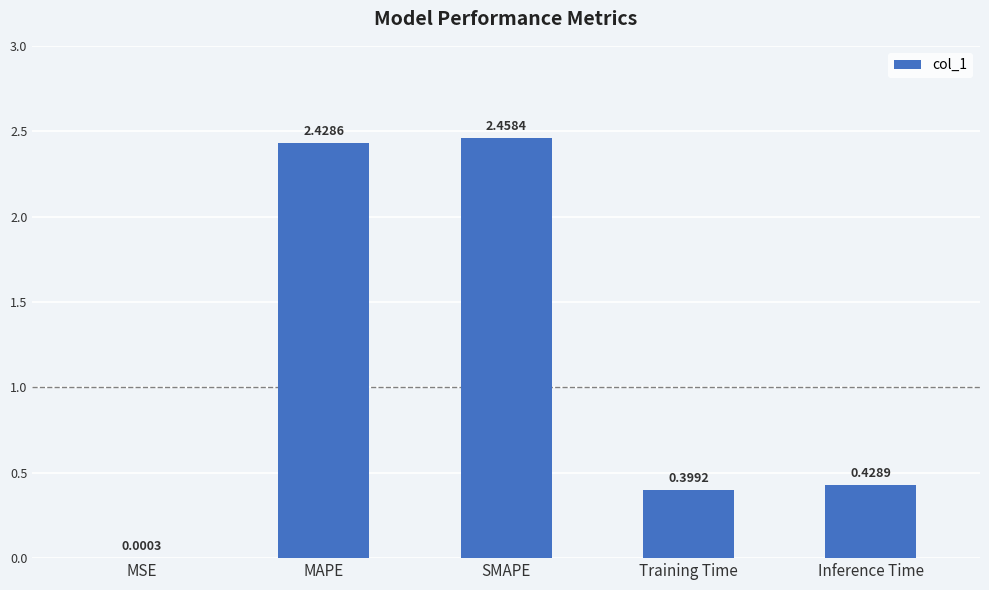

At which category does the chart reach its peak across all series?

SMAPE